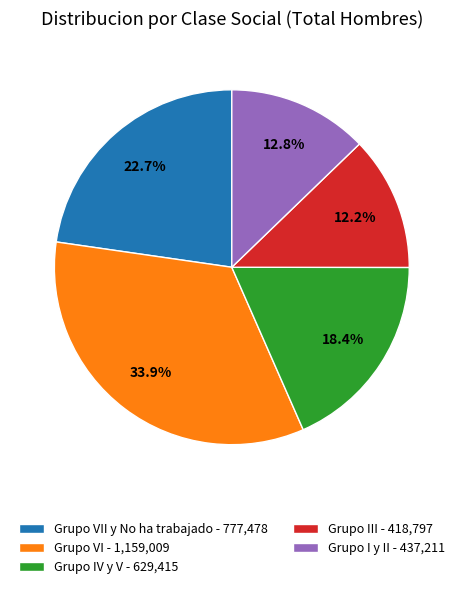

To the nearest percent, what is the difference between the largest and smallest slice percentages?

22%